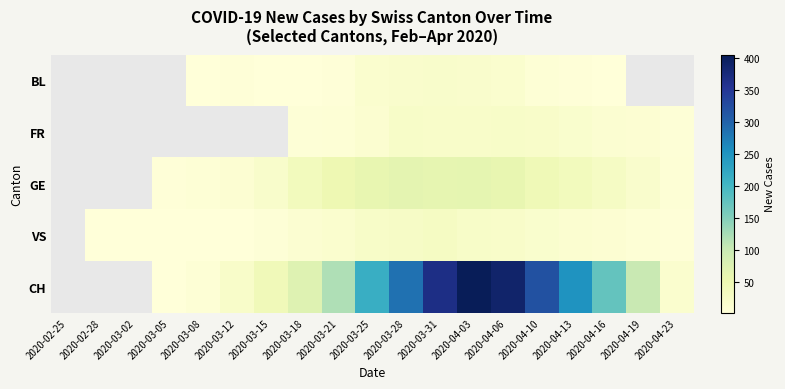

What is the difference between the second highest and minimum values in the VS series?

23.0